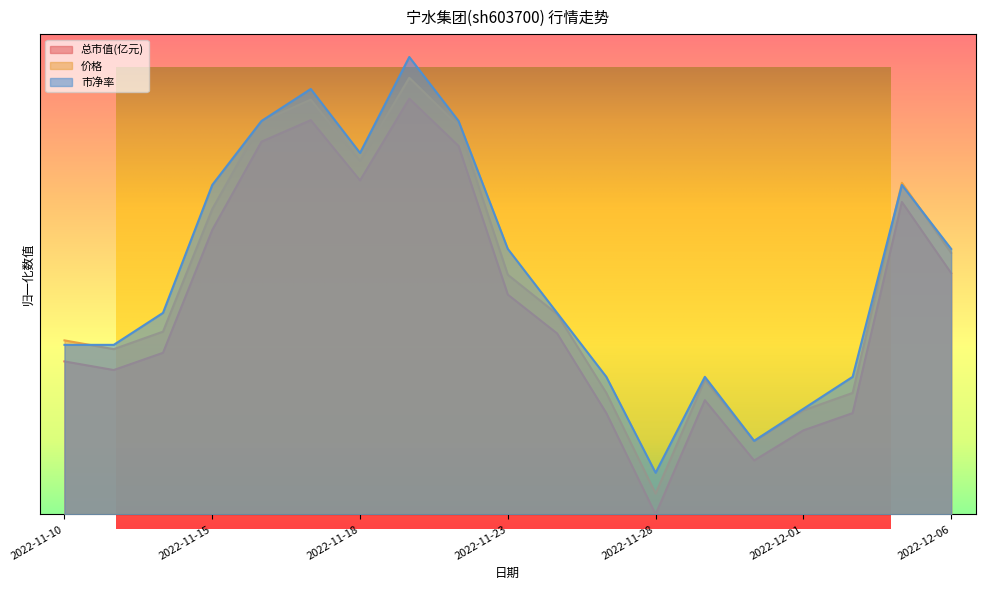

What is the difference between the second highest and second lowest values in the 市净率 series?

0.8